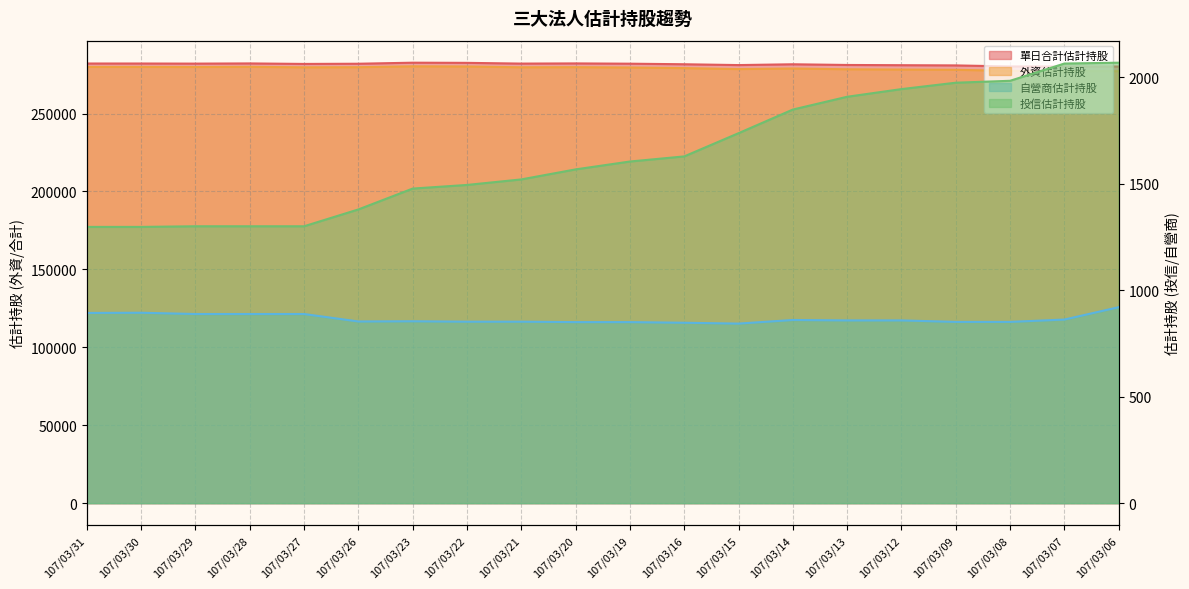

What is the minimum value for 外資估計持股?

277180